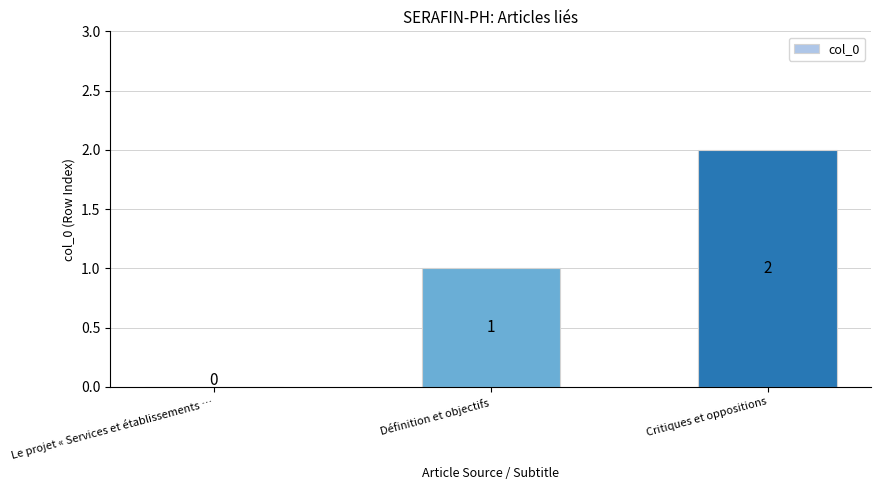

Approximately how many times larger is the value at Critiques et oppositions compared to Définition et objectifs?

2.0